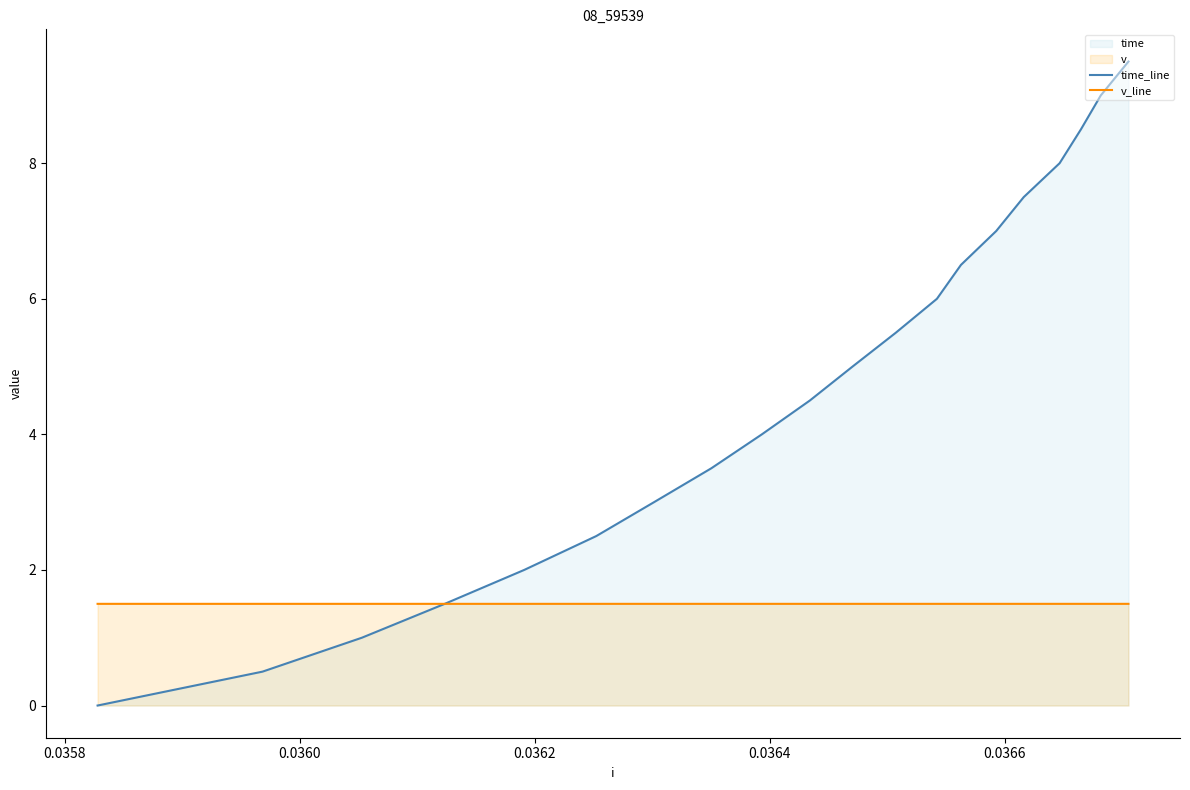

List the series in order of their peak value, lowest first.

v_line, time_line